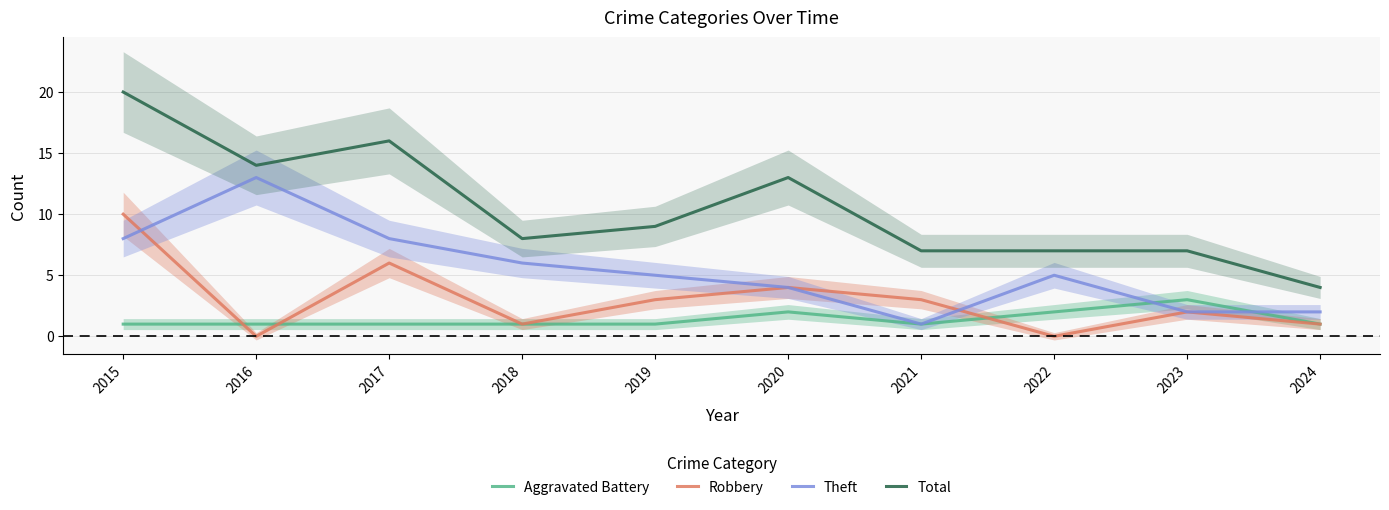

How many categories are shown in the chart?

10